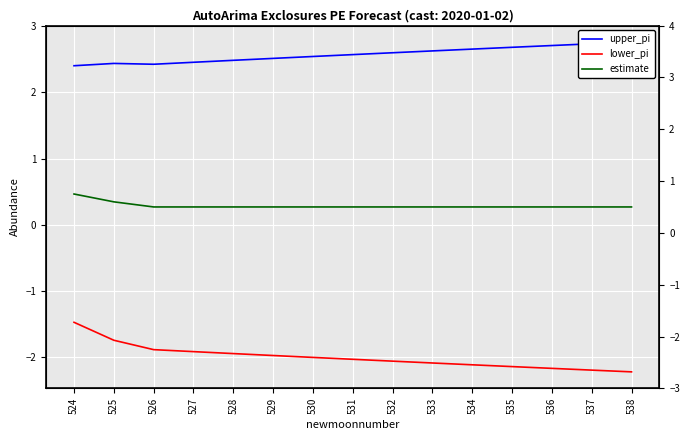

What are all the series names shown in the legend?

upper_pi, lower_pi, estimate